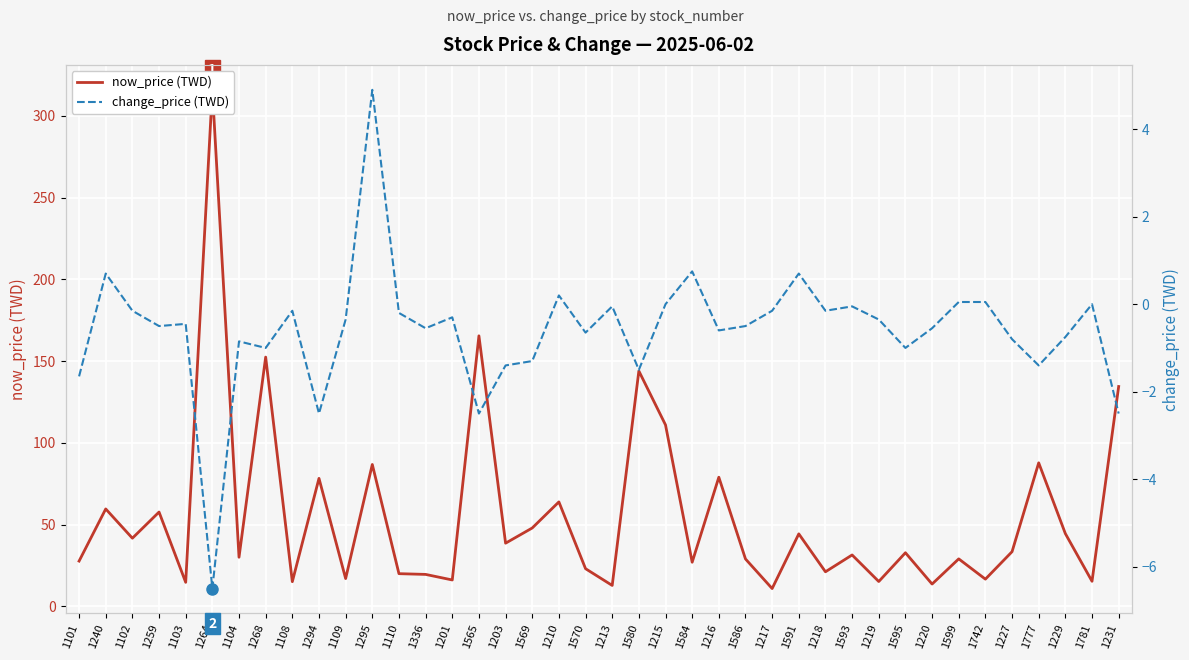

Reading left to right, list all the values displayed in this chart.

now_price (TWD): 27.7	59.6	41.7	57.7	14.7	316.0	30.1	152.5	15.1	78.3	17.0	86.8	20.0	19.6	16.1	165.5	38.6	48.0	63.9	23.1	12.8	144.0	111.0	27.0	79.0	29.0	10.9	44.4	21.1	31.4	15.2	32.8	13.7	29.1	16.6	33.5	87.8	44.5	15.3	134.5
change_price (TWD): -1.6	0.7	-0.1	-0.5	-0.5	-6.5	-0.8	-1.0	-0.1	-2.5	-0.3	4.9	-0.2	-0.6	-0.3	-2.5	-1.4	-1.3	0.2	-0.7	-0.1	-1.5	0.0	0.8	-0.6	-0.5	-0.1	0.7	-0.1	-0.1	-0.3	-1.0	-0.6	0.1	0.1	-0.8	-1.4	-0.8	0.0	-2.5